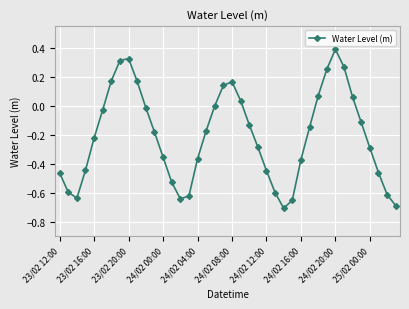

What is the maximum value shown in the chart?

0.4